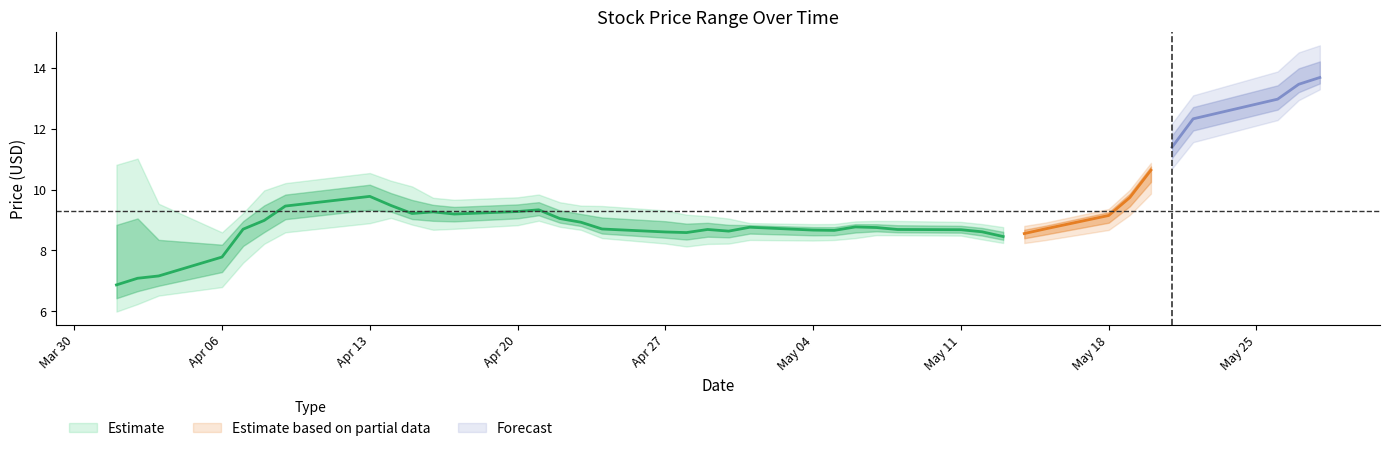

The value of Low at 2020-05-14 is 11.4. True or false?

False